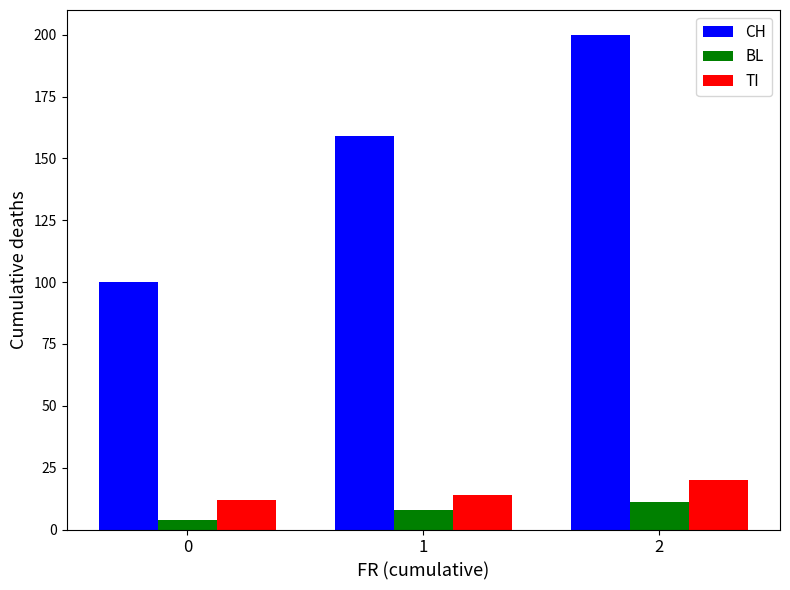

The value of TI at 2 is 20. True or false?

True